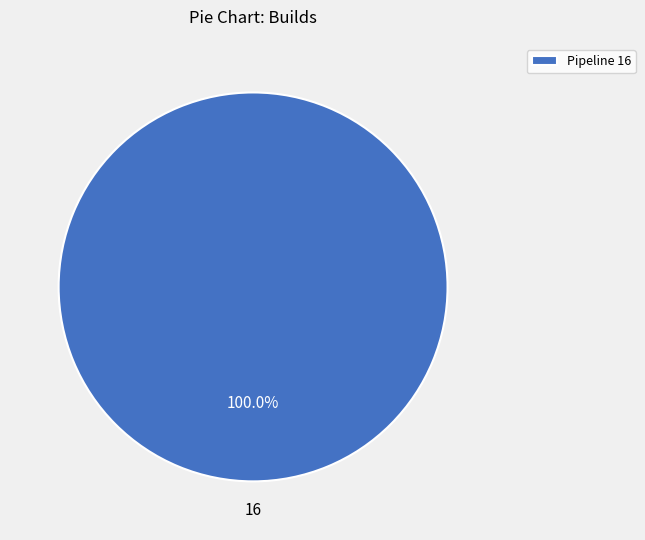

What is the majority slice?

Pipeline 16